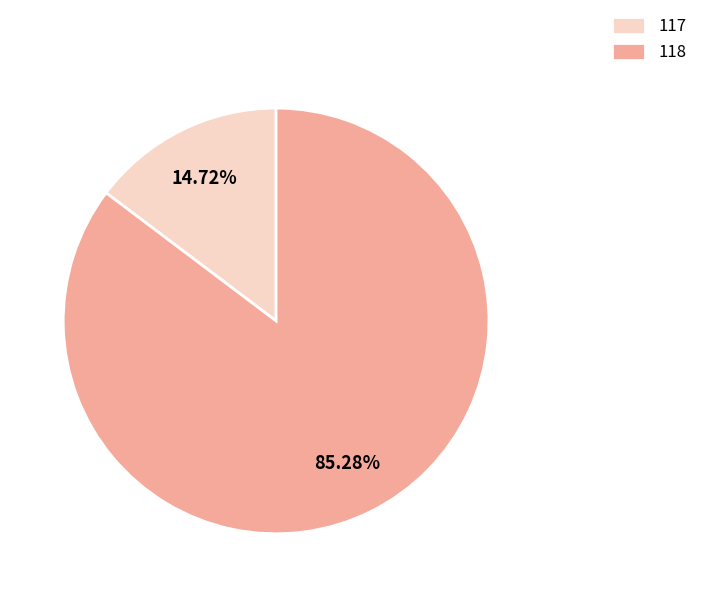

How many segments does this pie chart have?

2